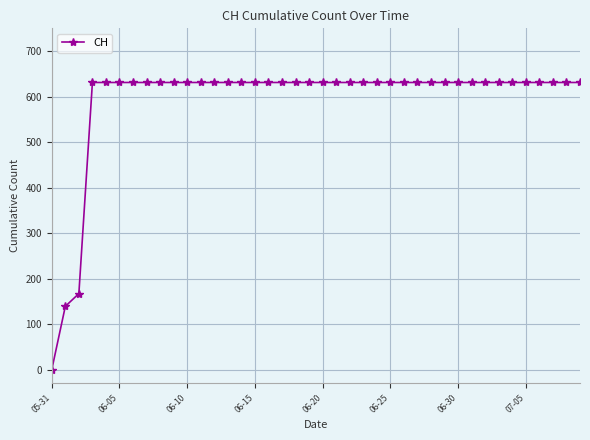

What is the greatest value displayed?

631